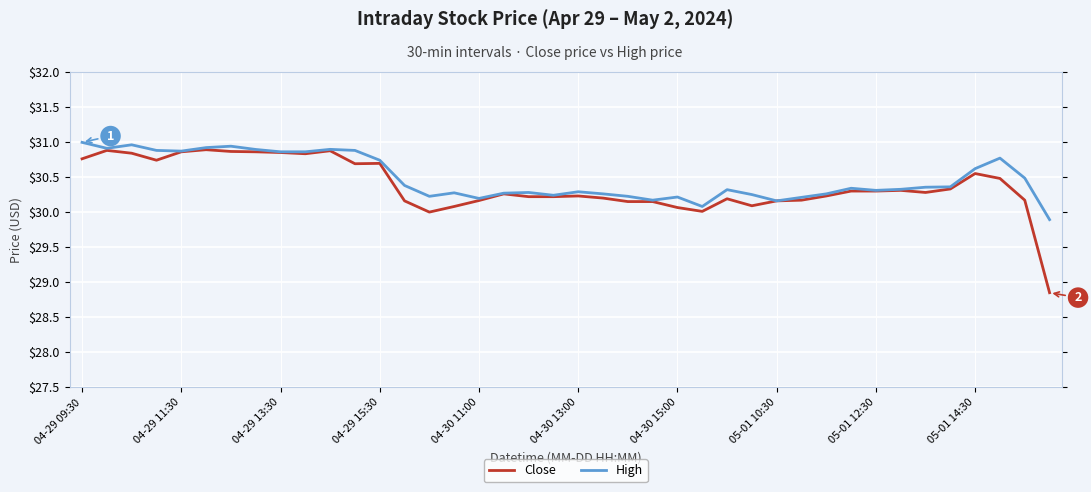

What is the minimum value for High?

29.9